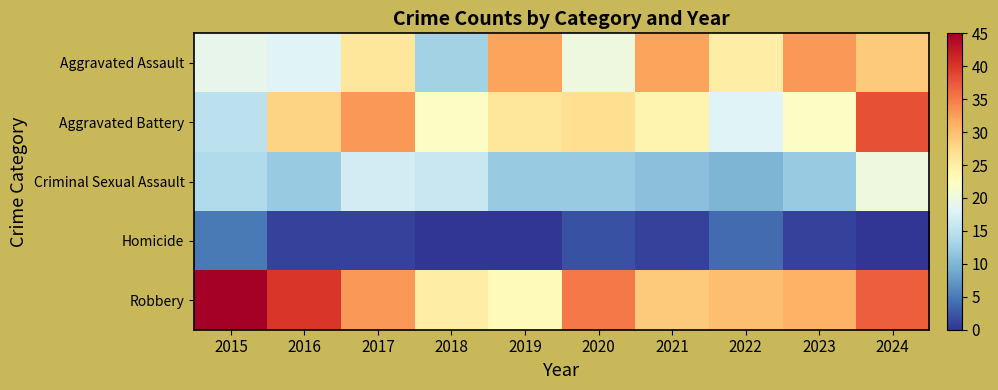

Rank the series by their maximum value, from lowest to highest.

Homicide, Criminal Sexual Assault, Aggravated Assault, Aggravated Battery, Robbery